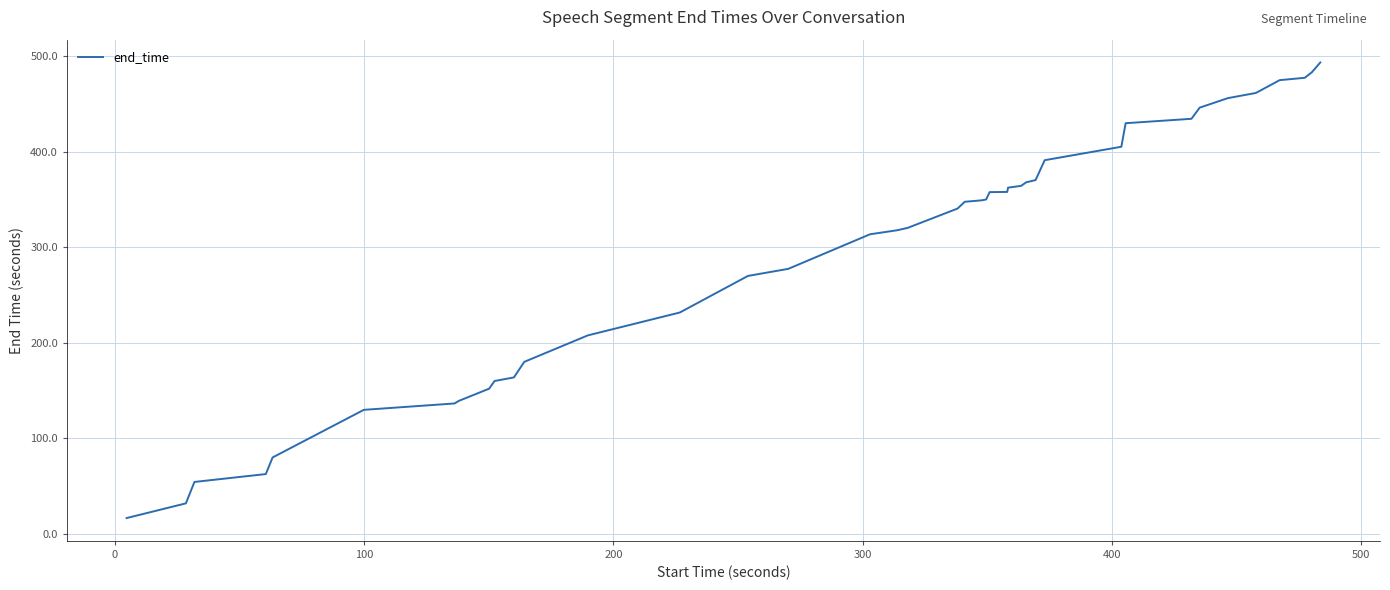

What is the maximum value shown in the chart?

493.8